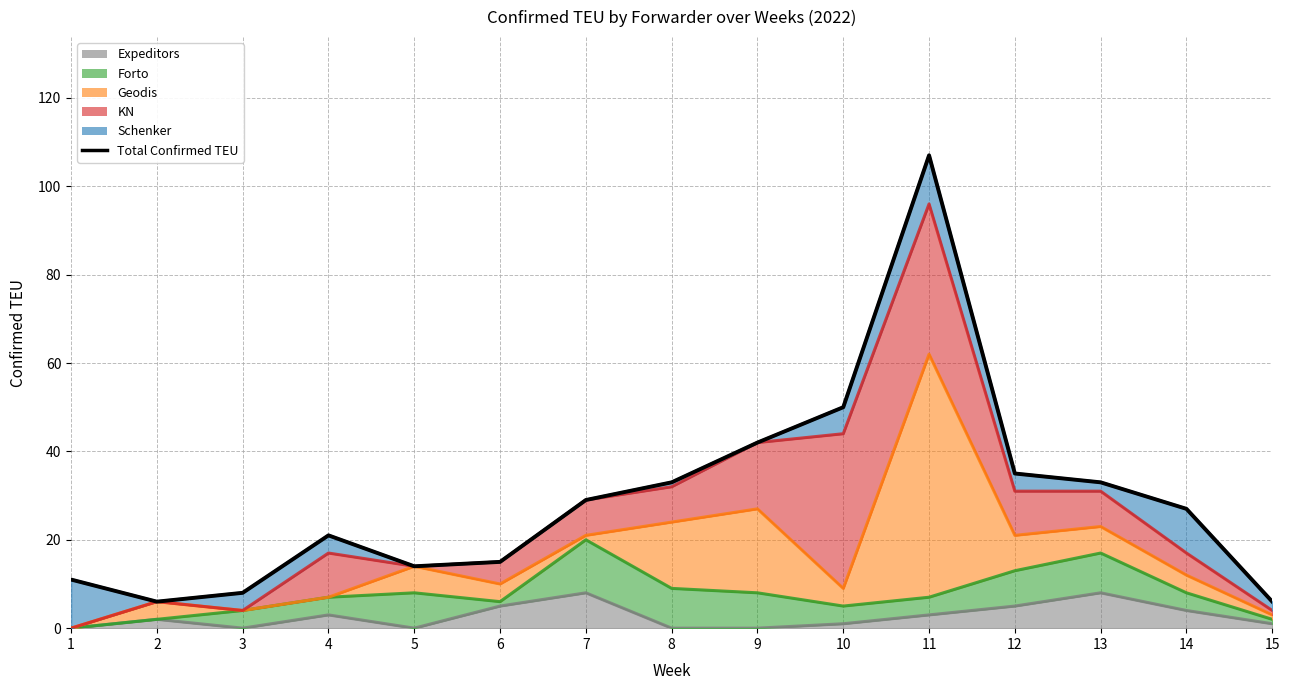

How many points are lower than both their immediate neighbors (excluding endpoints)?

2